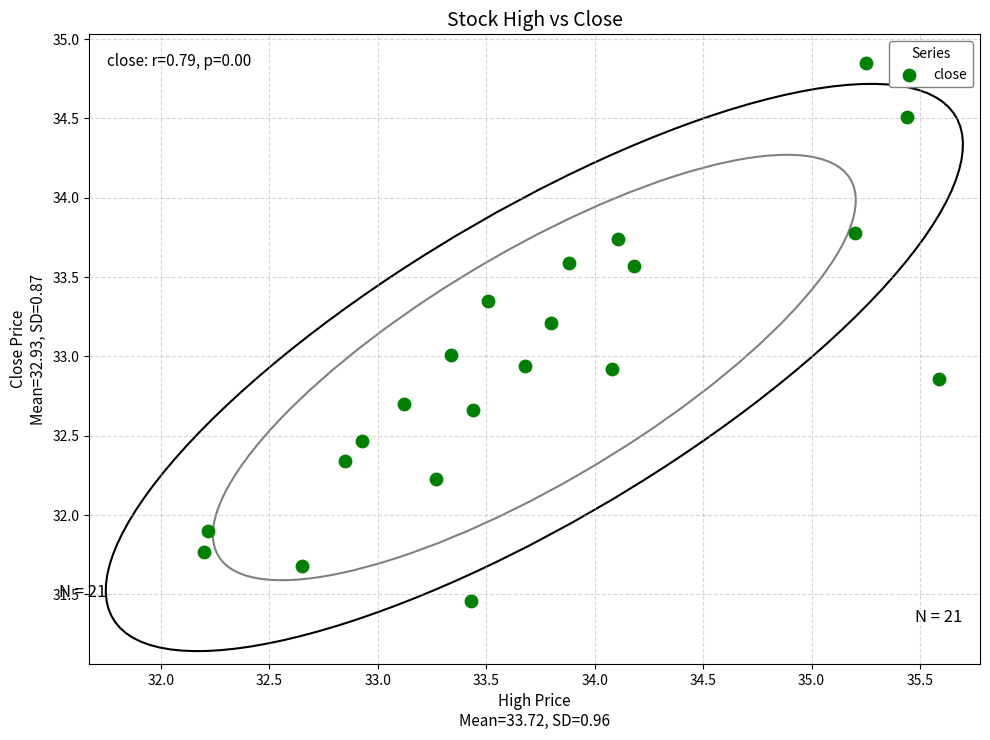

What is the range of Y values (max minus min)?

3.4